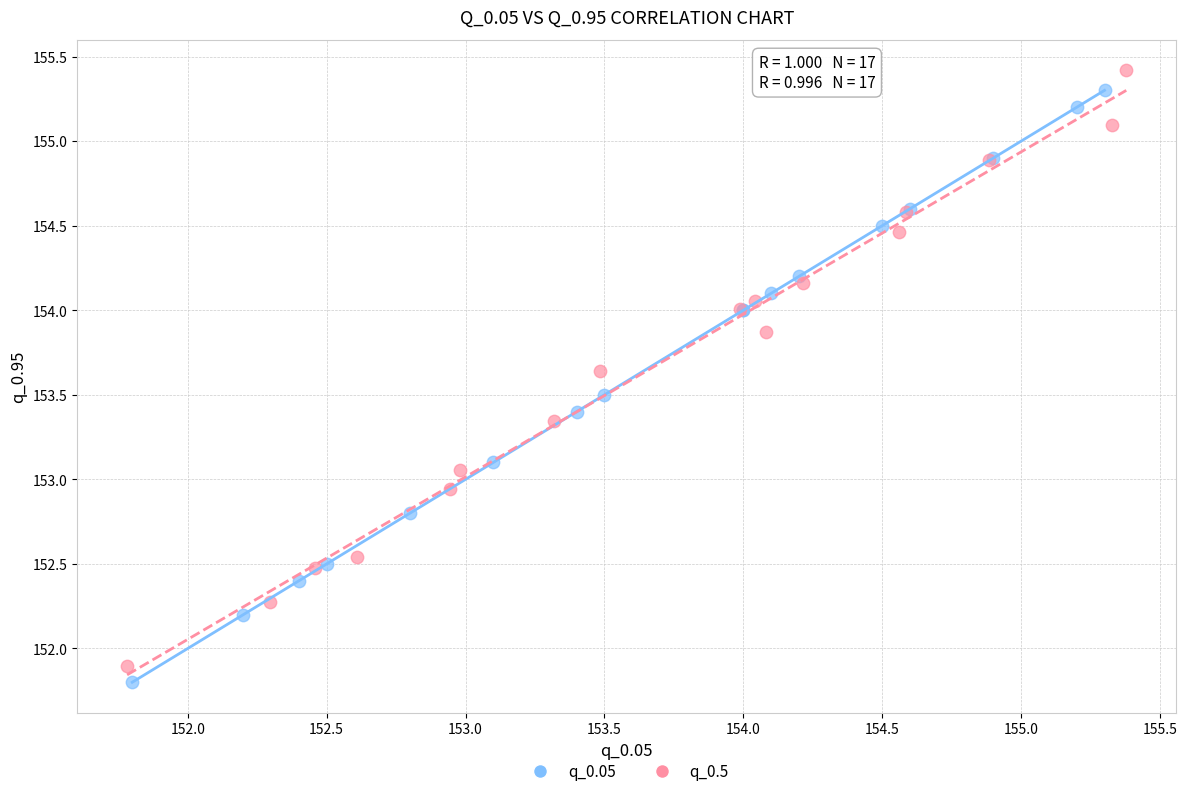

What are all the series names shown in the legend?

q_0.05, q_0.5